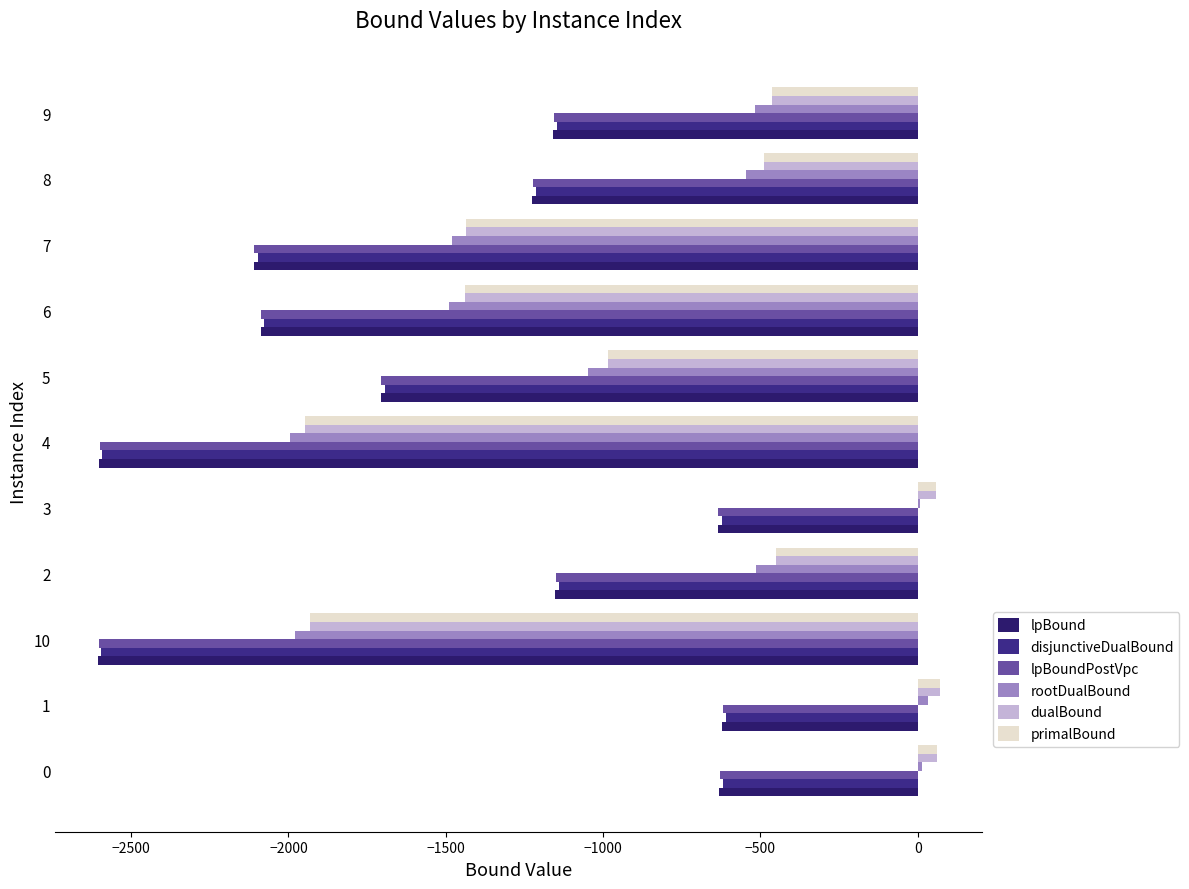

What is the minimum value for dualBound?

-1947.6